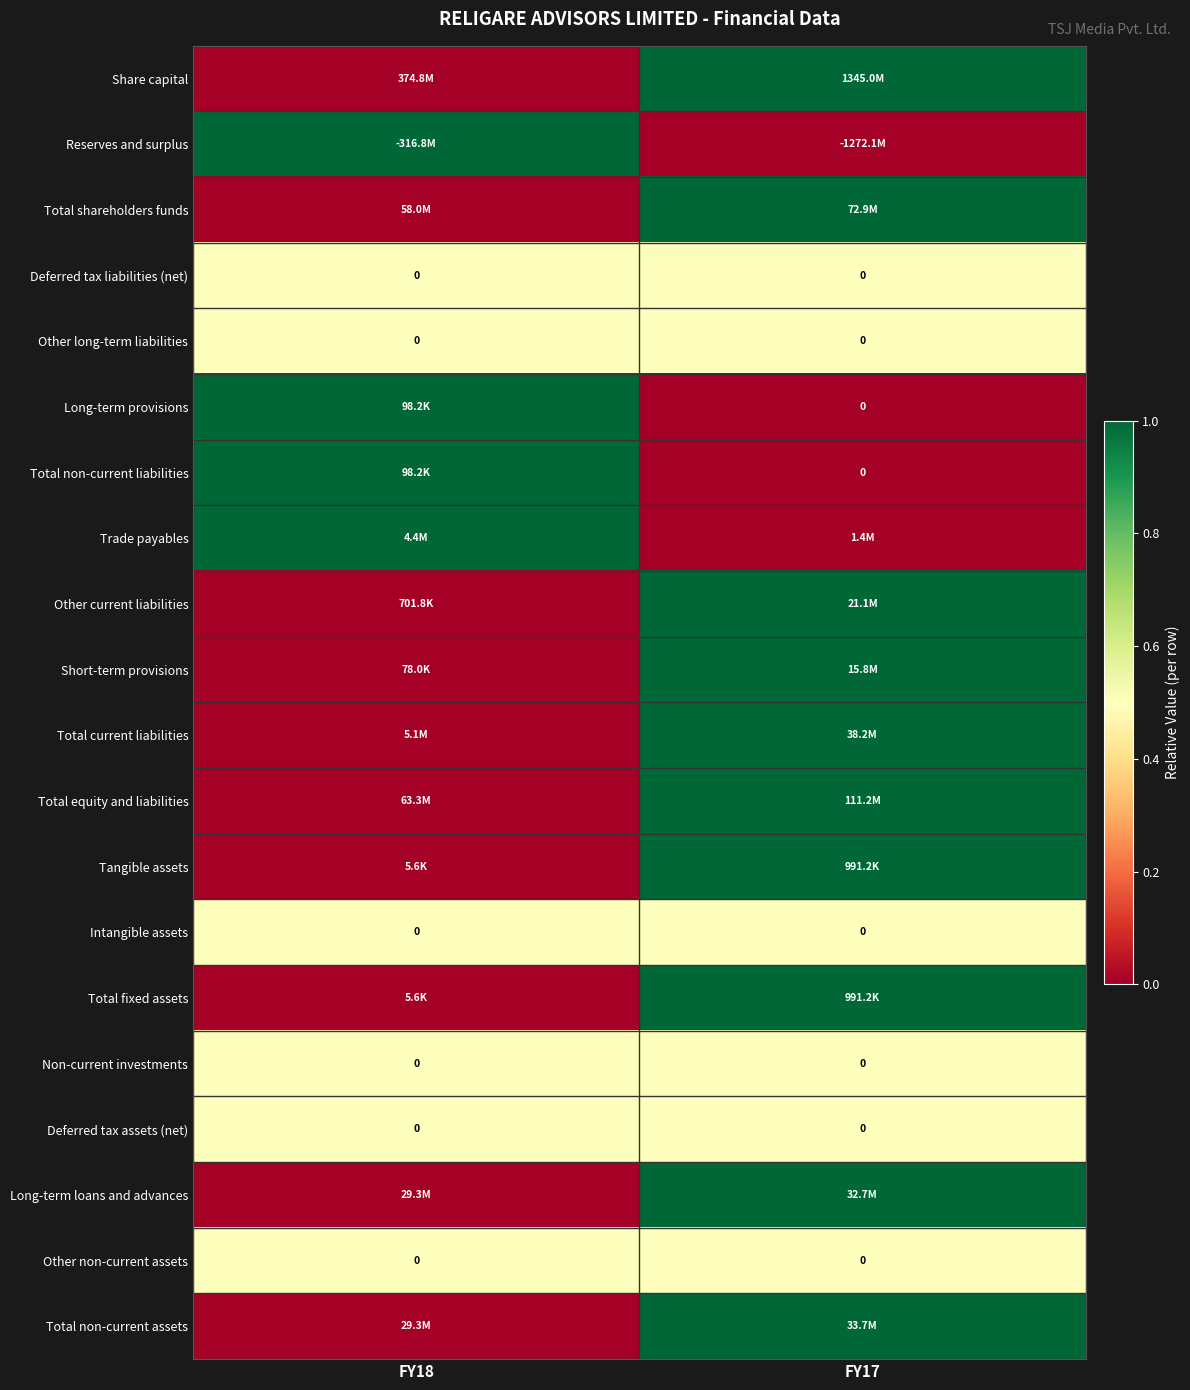

Which label corresponds to the largest value in the chart?

FY17